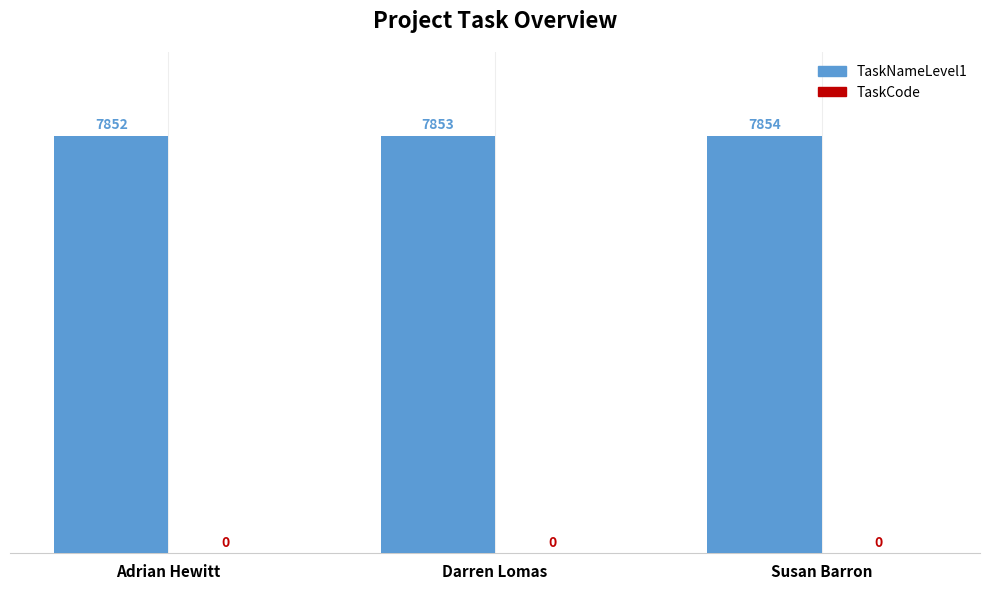

What is the change in value from Adrian Hewitt to Darren Lomas?

+1